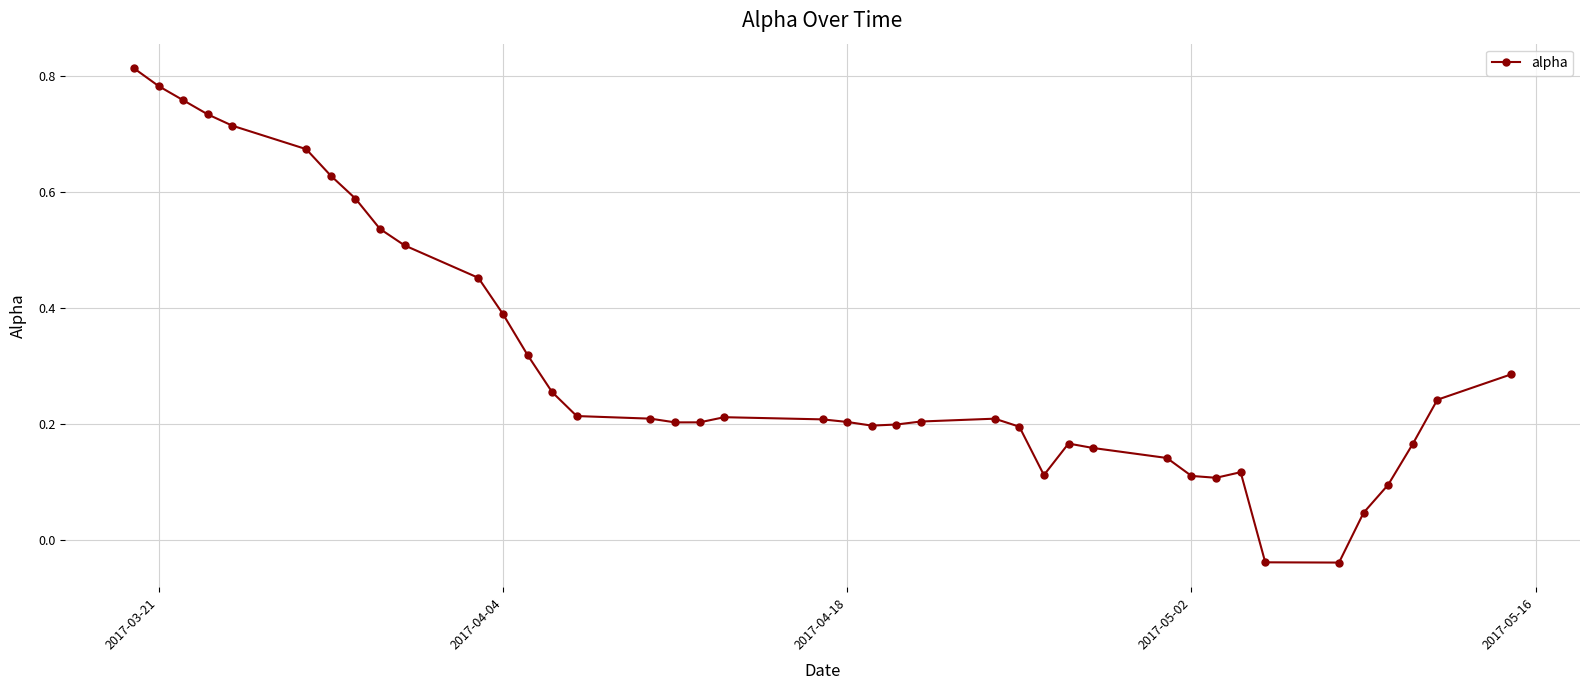

How many positive values are there?

38